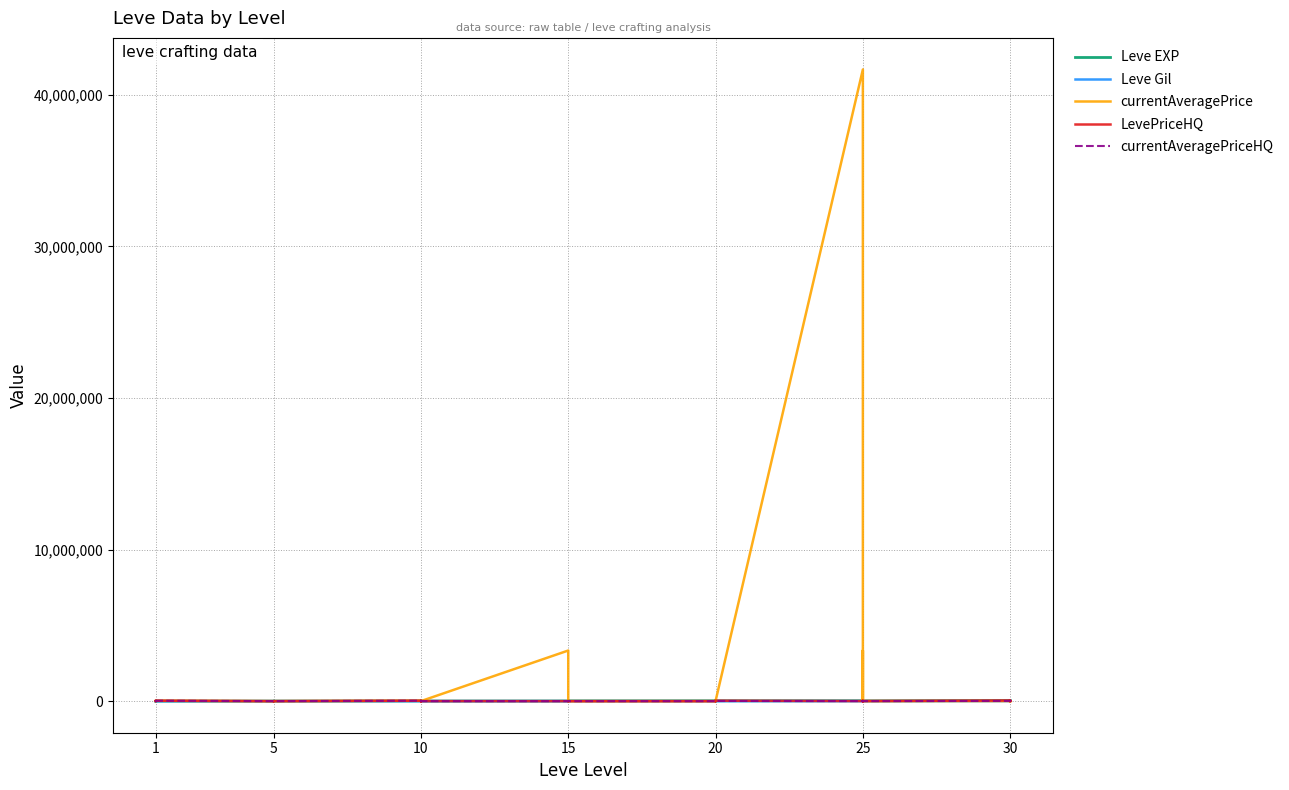

What is the value of the currentAveragePrice point at the 35th from the left?

4343